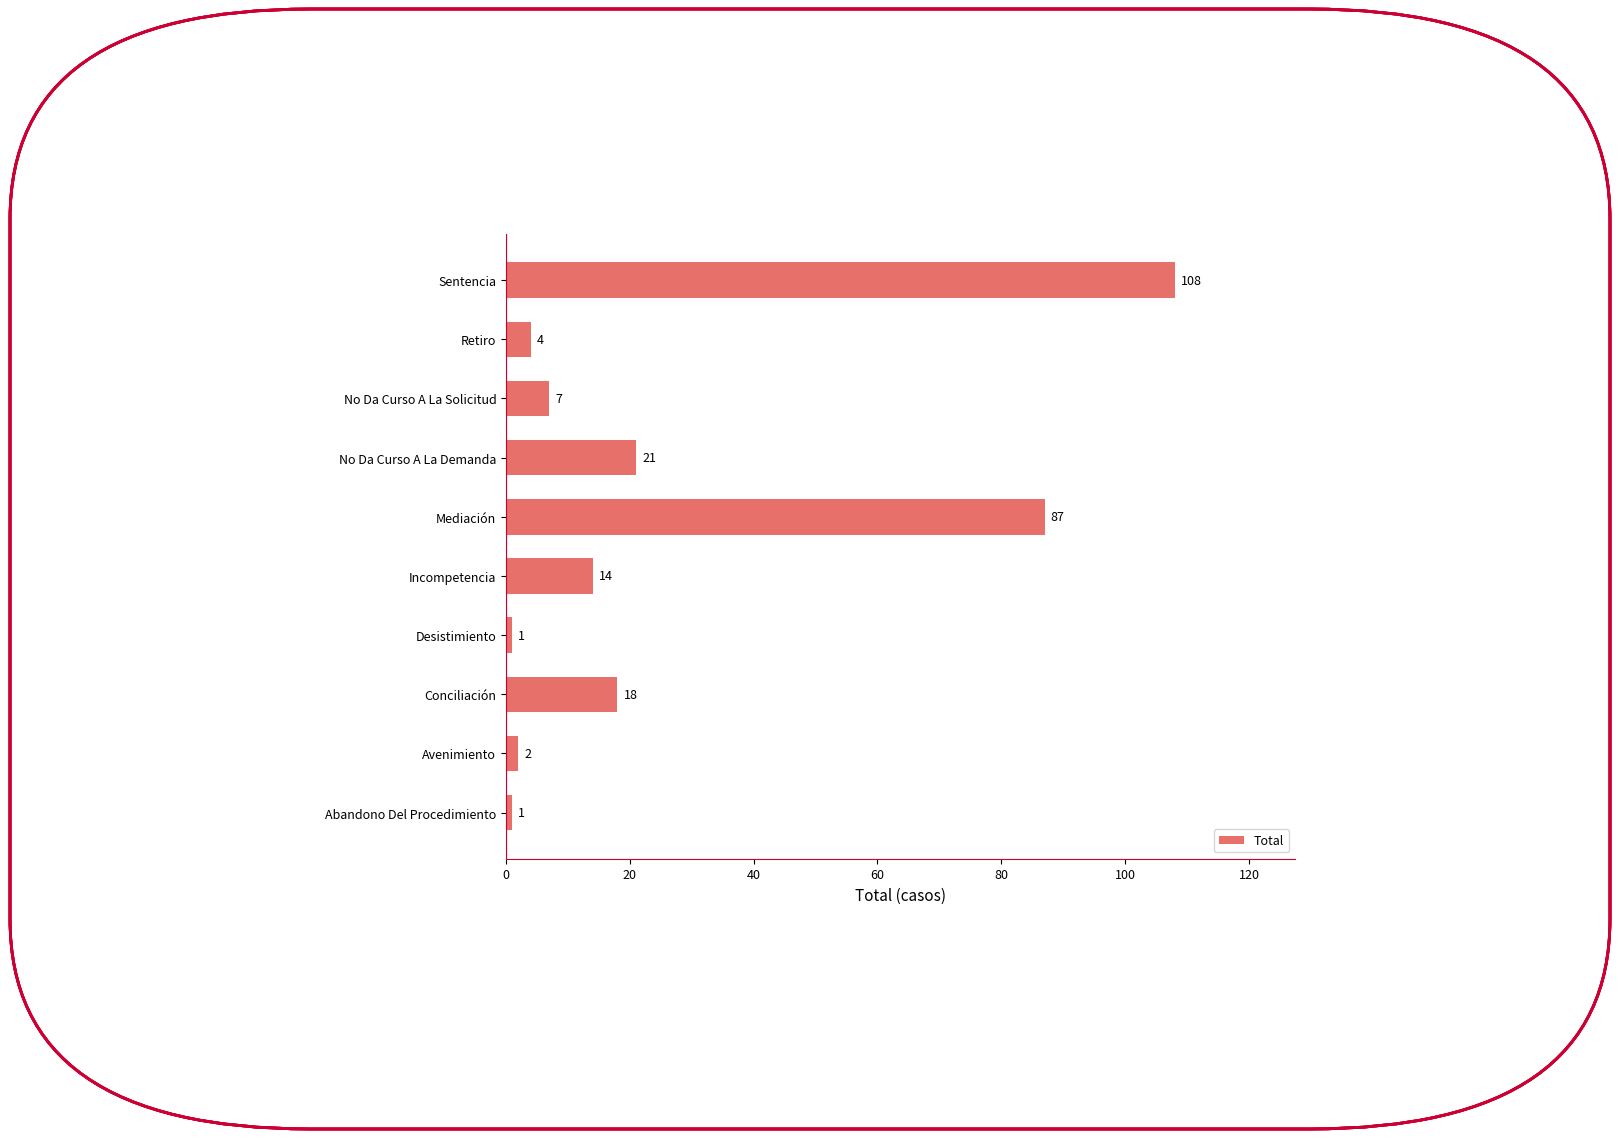

How many bars are there in total?

10